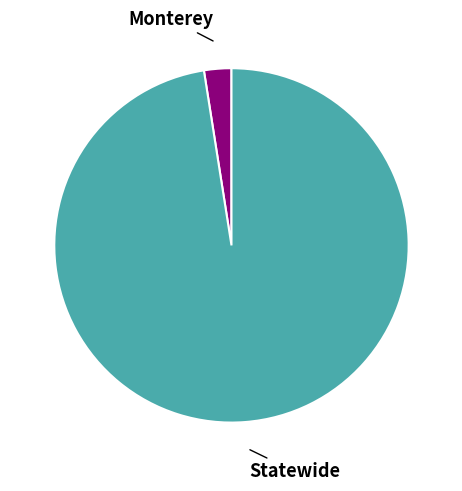

Is there any slice that represents more than half of the pie?

Yes